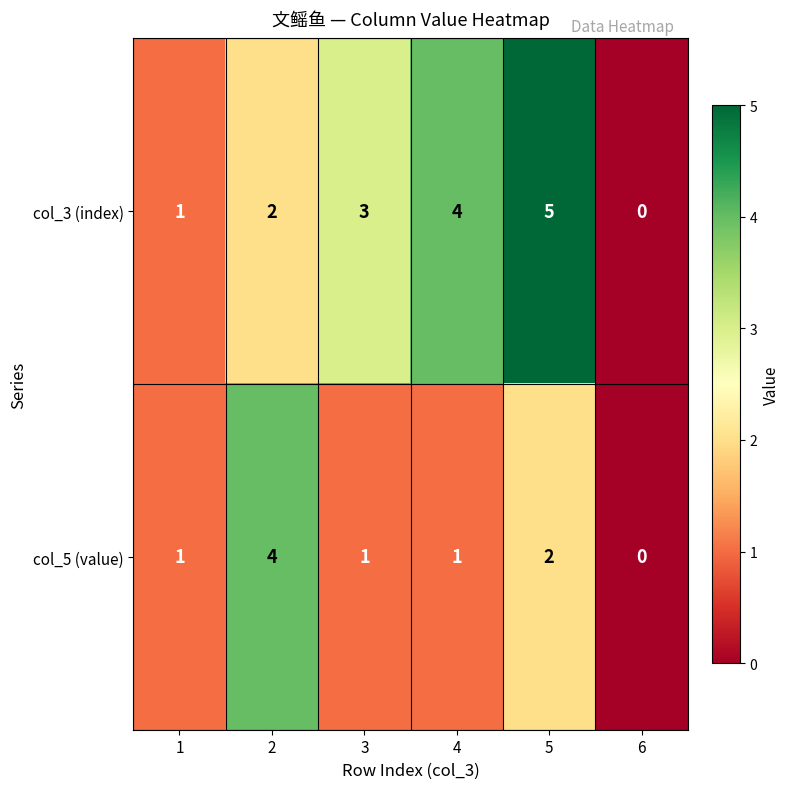

Which series has the widest spread of values?

col_3 (index)